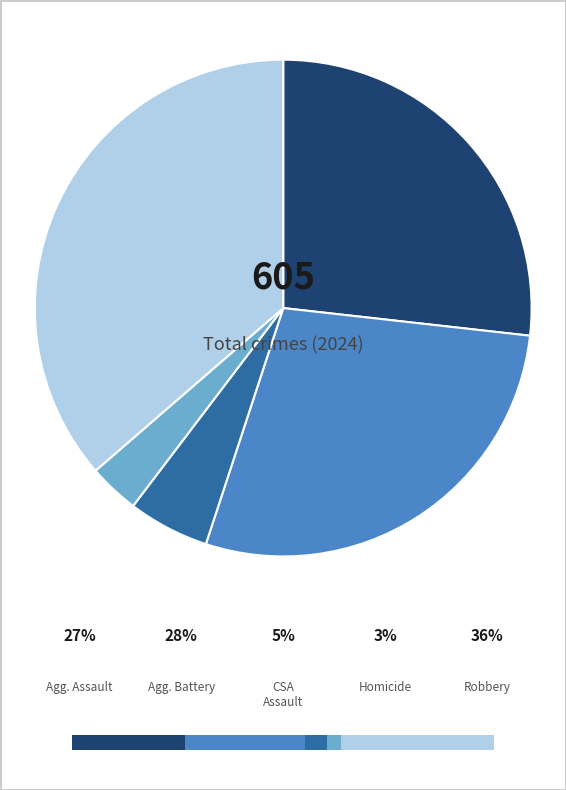

What is the change in value from Aggravated Assault to Robbery?

+58